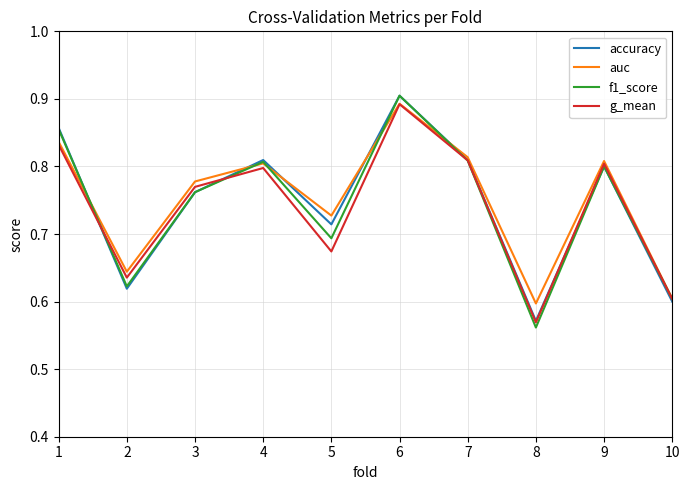

Which category has the highest value across all series?

6